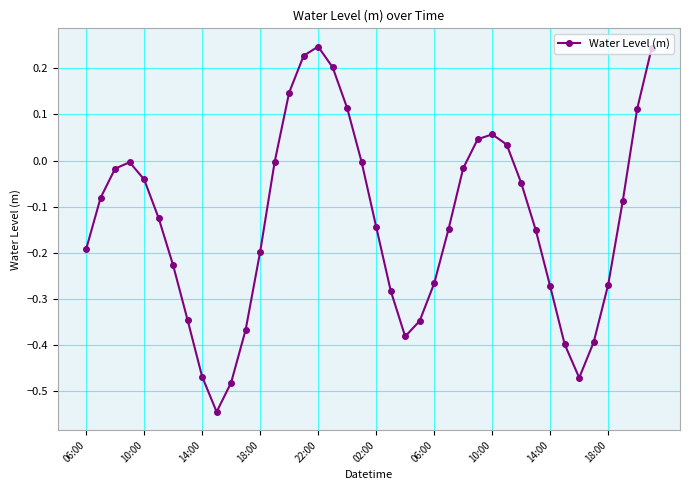

How many interior local valleys (lower than both neighbors) does the data have?

3